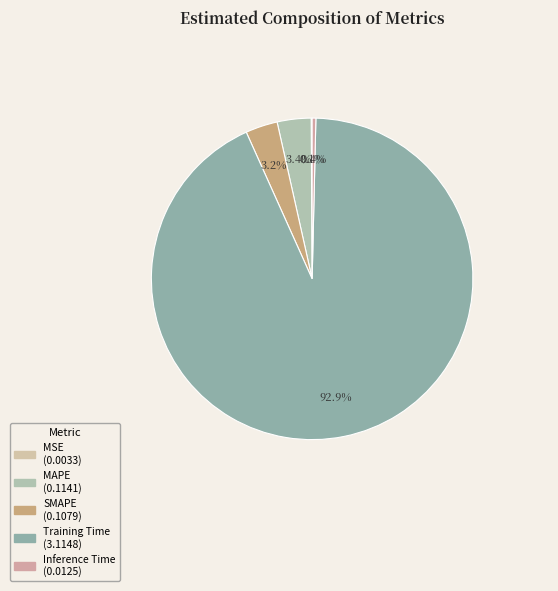

Which has a higher value, Training Time or MSE?

Training Time